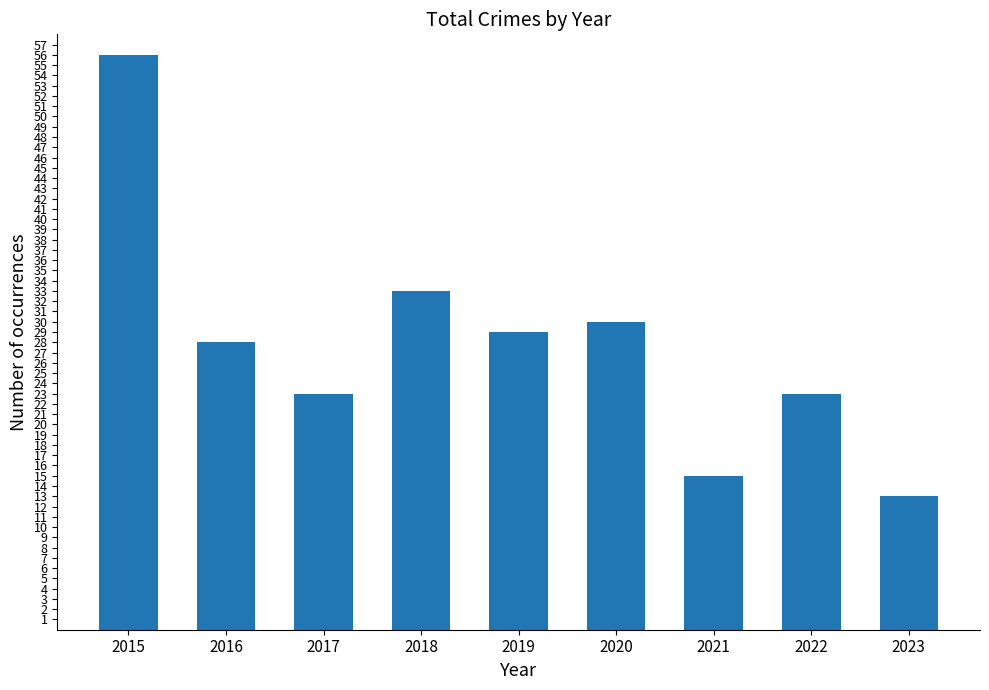

What is the value of the 5th bar from the left?

29